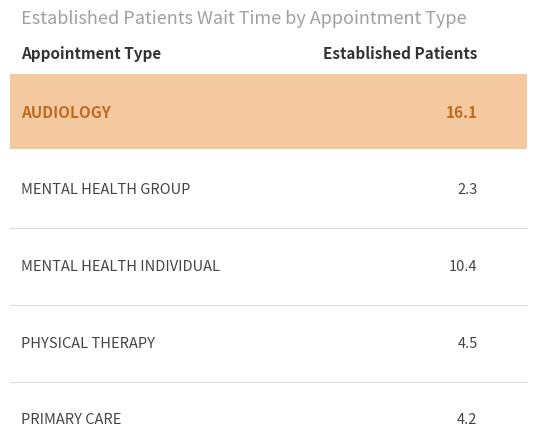

How many bars are there in total?

5